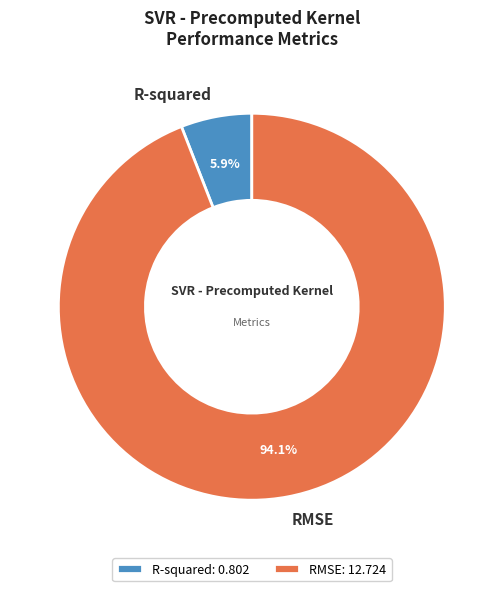

Is there any slice that represents more than half of the pie?

Yes